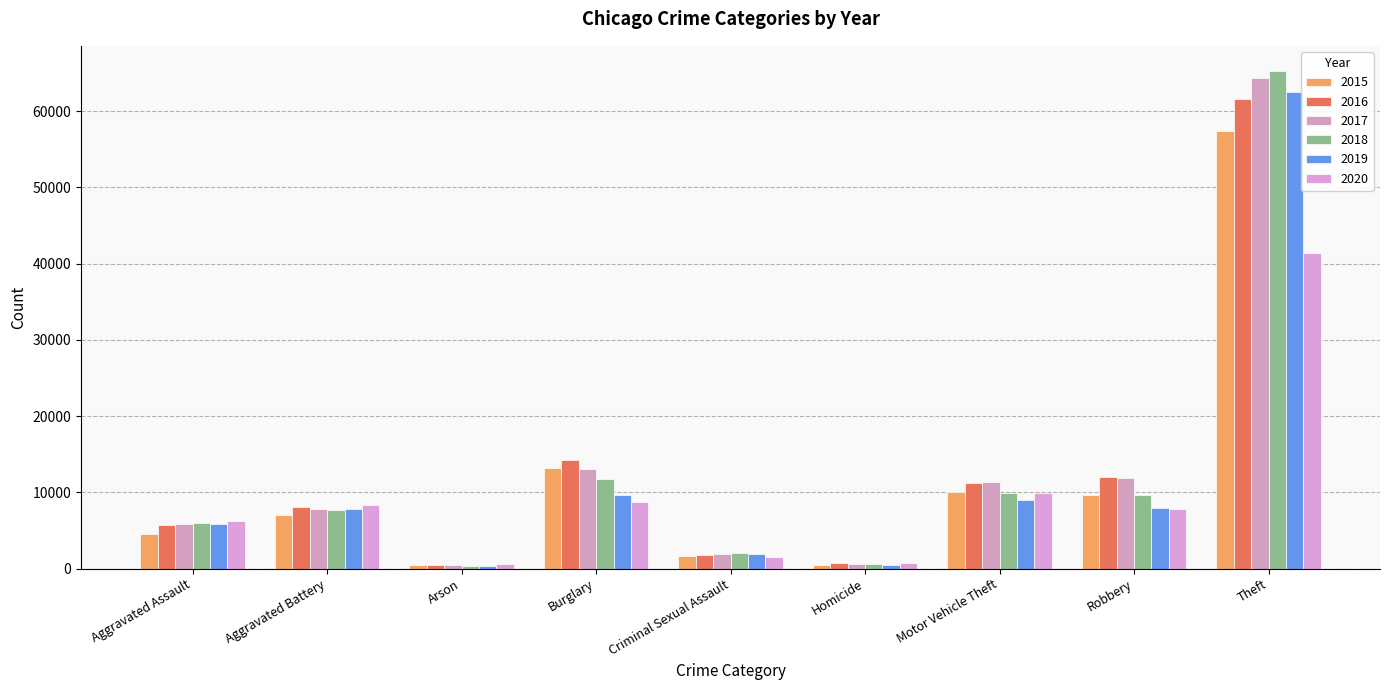

Where is 2015 nearest to the value 28899?

Burglary